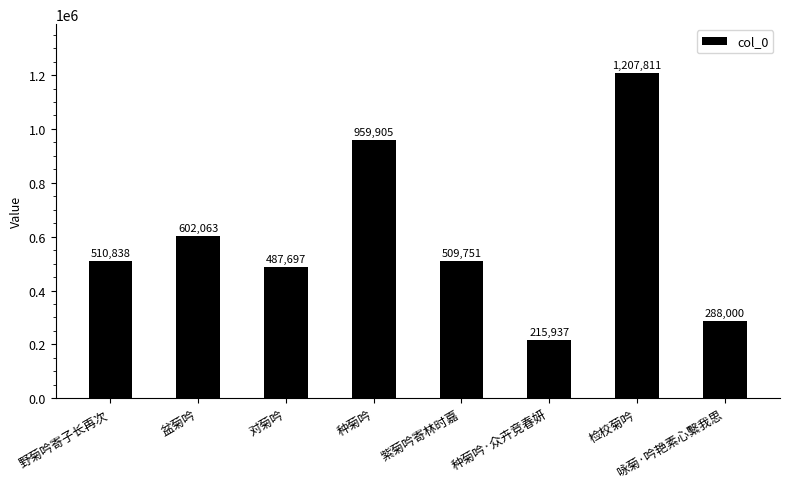

Reading left to right, what are all the values shown in this chart?

510838	602063	487697	959905	509751	215937	1207811	288000